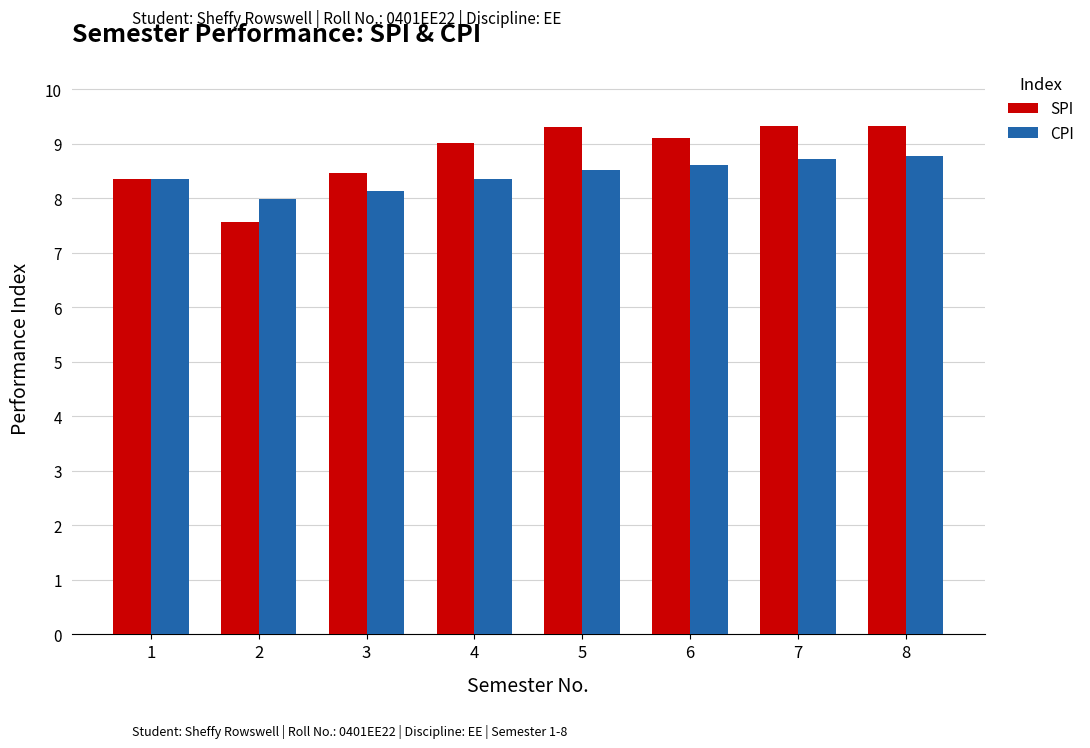

What is the sum of all CPI values?

67.5